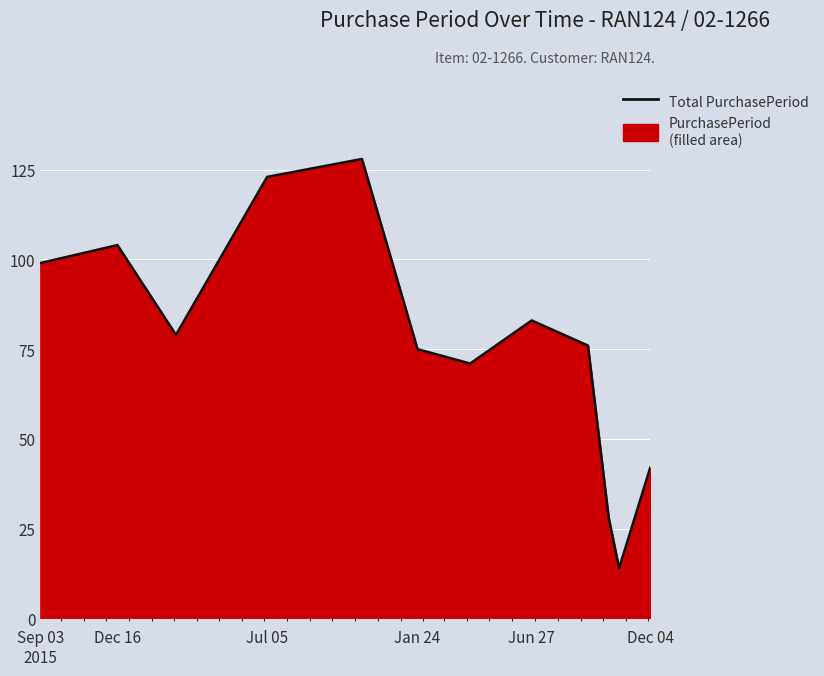

What is the sum of all values?

922